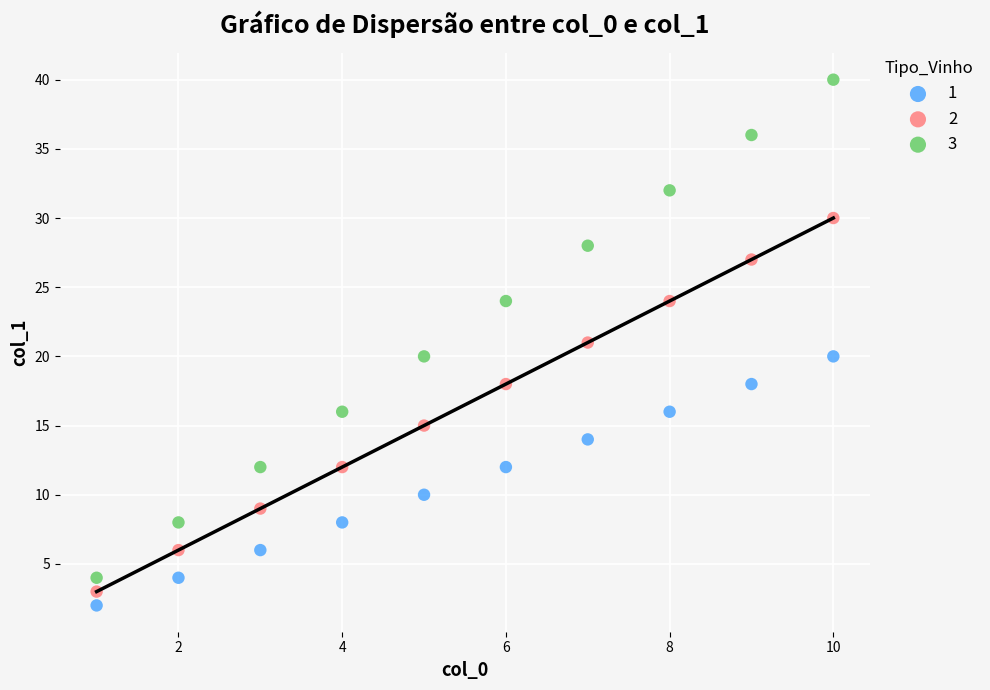

Across all data points, what is the range of X values (max minus min)?

9